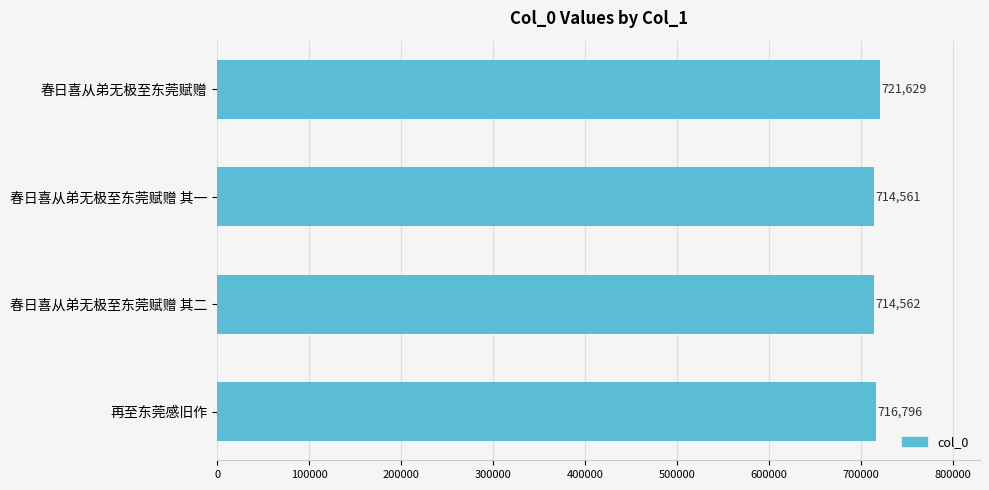

What is the smallest value displayed?

714561